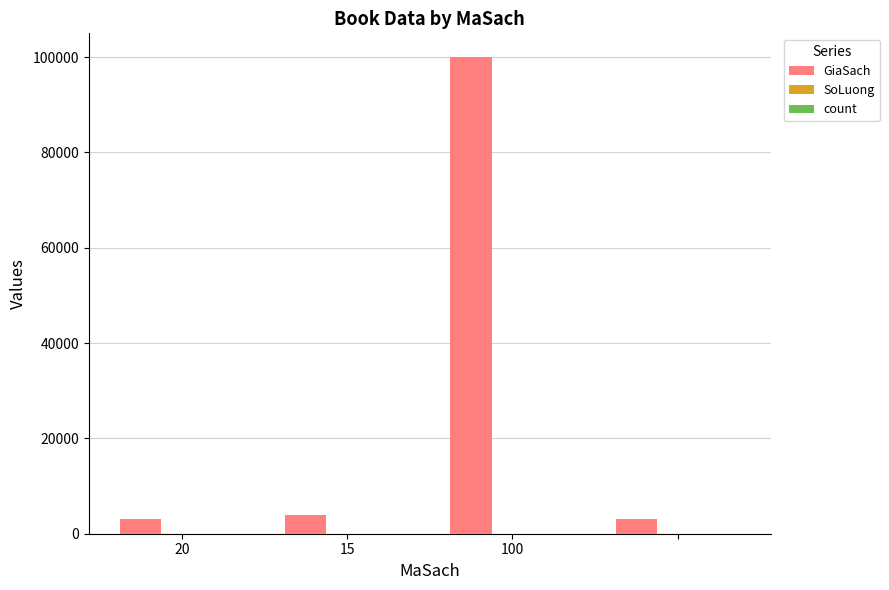

What is the maximum value shown in the chart?

100000